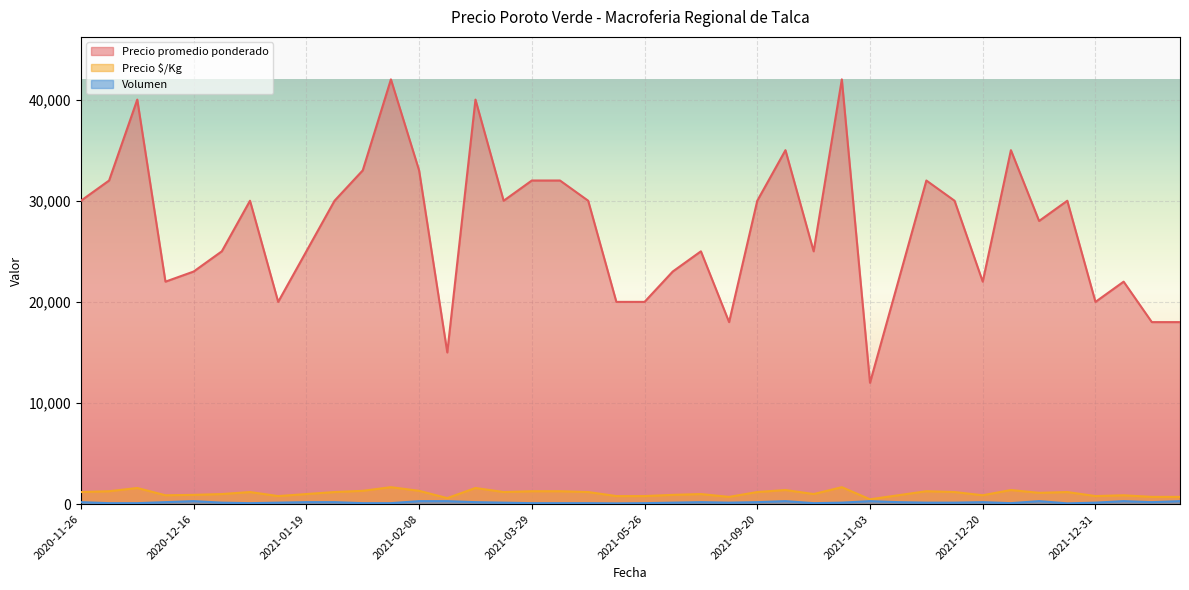

Is it true that Volumen equals 524 at 2021-11-03?

False